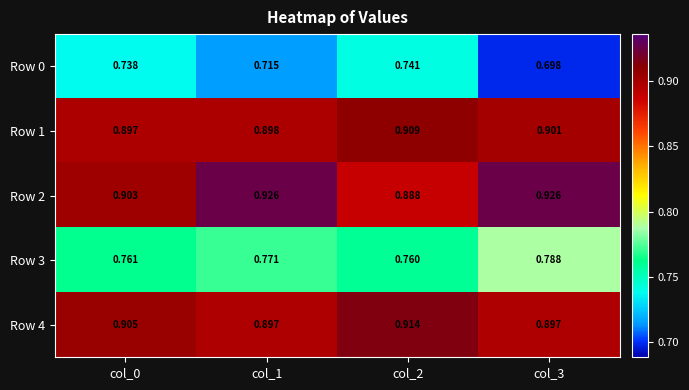

What is the difference between the highest and lowest values at col_3?

0.2